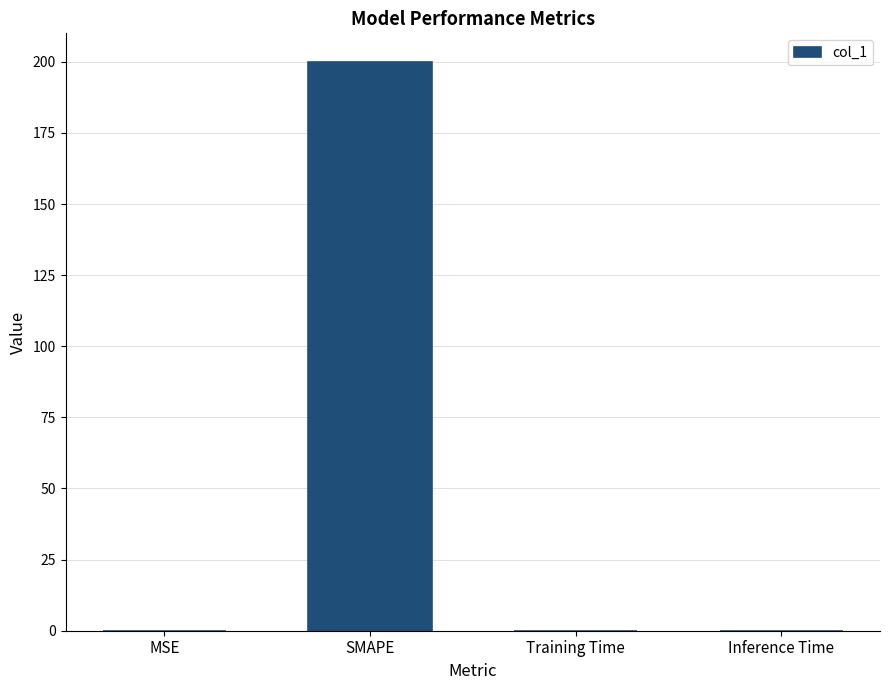

Read the value at SMAPE.

200.0